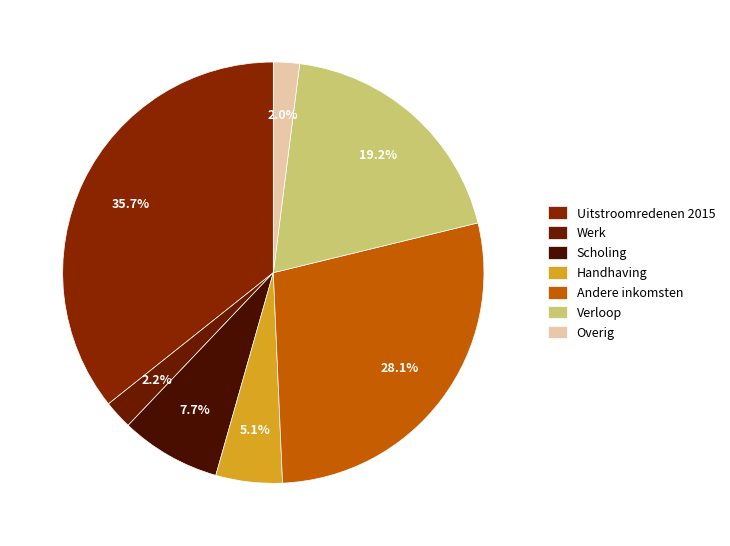

How many slices are in this pie chart?

7